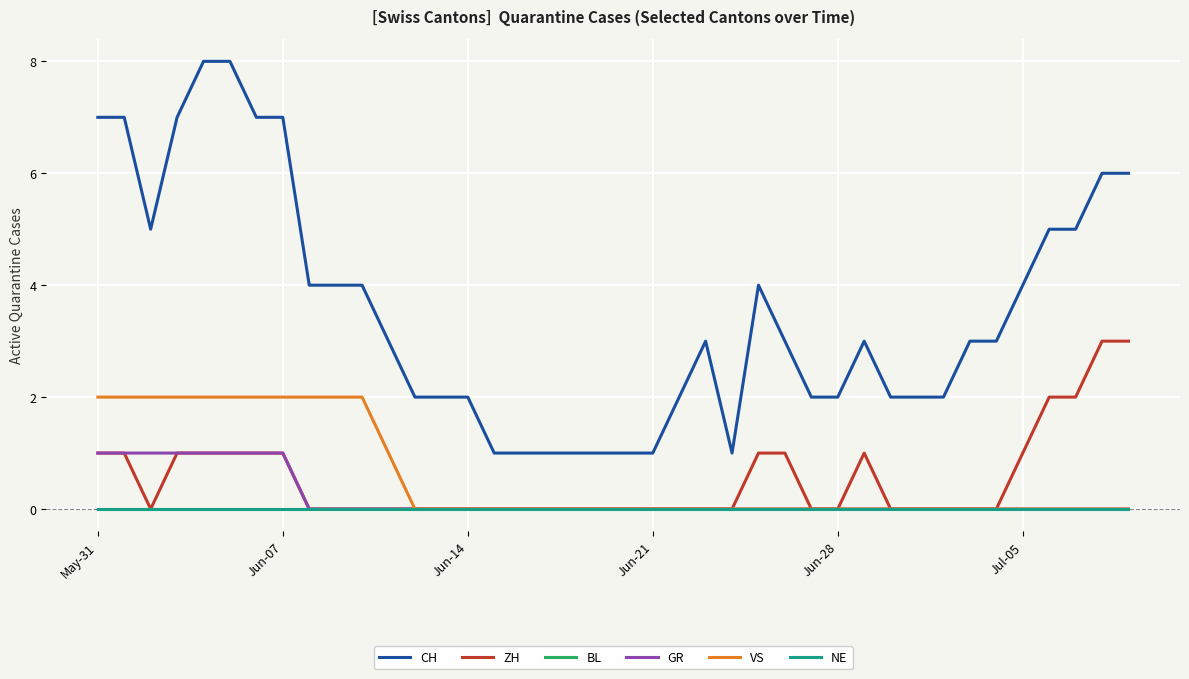

Reading left to right, extract all data points from this chart.

CH: 7	7	5	7	8	8	7	7	4	4	4	3	2	2	2	1	1	1	1	1	1	1	2	3	1	4	3	2	2	3	2	2	2	3	3	4	5	5	6	6
ZH: 1	1	0	1	1	1	1	1	0	0	0	0	0	0	0	0	0	0	0	0	0	0	0	0	0	1	1	0	0	1	0	0	0	0	0	1	2	2	3	3
BL: 0	0	0	0	0	0	0	0	0	0	0	0	0	0	0	0	0	0	0	0	0	0	0	0	0	0	0	0	0	0	0	0	0	0	0	0	0	0	0	0
GR: 1	1	1	1	1	1	1	1	0	0	0	0	0	0	0	0	0	0	0	0	0	0	0	0	0	0	0	0	0	0	0	0	0	0	0	0	0	0	0	0
VS: 2	2	2	2	2	2	2	2	2	2	2	1	0	0	0	0	0	0	0	0	0	0	0	0	0	0	0	0	0	0	0	0	0	0	0	0	0	0	0	0
NE: 0	0	0	0	0	0	0	0	0	0	0	0	0	0	0	0	0	0	0	0	0	0	0	0	0	0	0	0	0	0	0	0	0	0	0	0	0	0	0	0